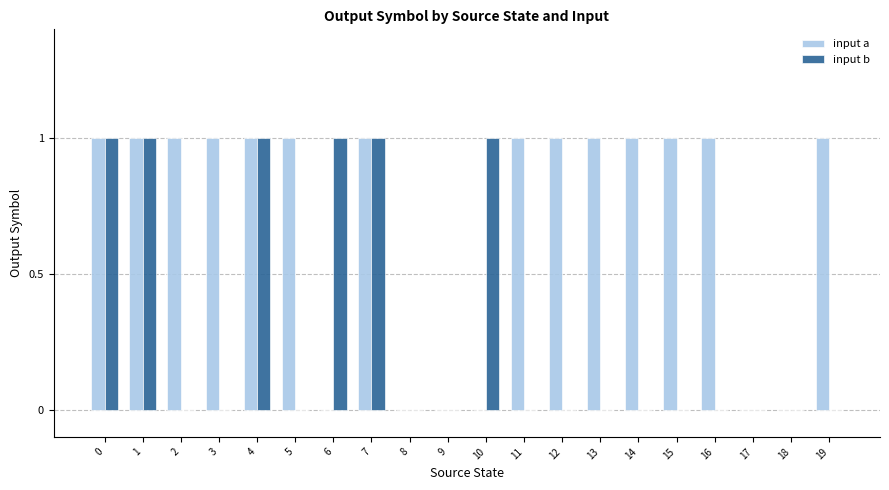

Reading left to right, transcribe all the data shown in this chart.

input a: 1	1	1	1	1	1	0	1	0	0	0	1	1	1	1	1	1	0	0	1
input b: 1	1	0	0	1	0	1	1	0	0	1	0	0	0	0	0	0	0	0	0